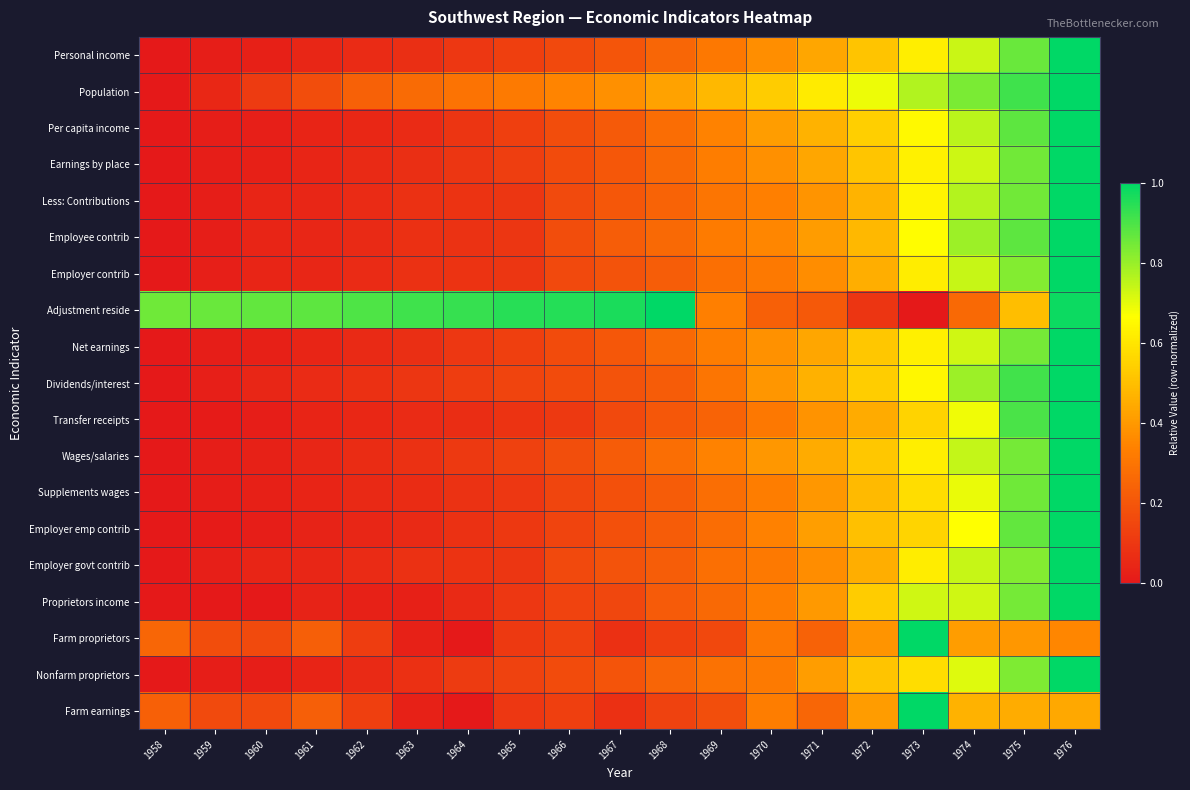

Reading right to left, extract all data points from this chart.

Personal income: 1976=1.0	1975=0.9	1974=0.7	1973=0.6	1972=0.5	1971=0.4	1970=0.4	1969=0.3	1968=0.3	1967=0.2	1966=0.2	1965=0.1	1964=0.1	1963=0.1	1962=0.1	1961=0.0	1960=0.0	1959=0.0	1958=0.0
Population: 1976=1.0	1975=0.9	1974=0.8	1973=0.8	1972=0.7	1971=0.6	1970=0.5	1969=0.5	1968=0.4	1967=0.4	1966=0.3	1965=0.3	1964=0.3	1963=0.3	1962=0.2	1961=0.2	1960=0.1	1959=0.0	1958=0.0
Per capita income: 1976=1.0	1975=0.9	1974=0.8	1973=0.6	1972=0.5	1971=0.5	1970=0.4	1969=0.3	1968=0.3	1967=0.2	1966=0.2	1965=0.1	1964=0.1	1963=0.1	1962=0.0	1961=0.0	1960=0.0	1959=0.0	1958=0.0
Earnings by place: 1976=1.0	1975=0.8	1974=0.7	1973=0.6	1972=0.5	1971=0.4	1970=0.4	1969=0.3	1968=0.3	1967=0.2	1966=0.2	1965=0.1	1964=0.1	1963=0.1	1962=0.1	1961=0.0	1960=0.0	1959=0.0	1958=0.0
Less: Contributions: 1976=1.0	1975=0.9	1974=0.8	1973=0.6	1972=0.5	1971=0.4	1970=0.3	1969=0.3	1968=0.2	1967=0.2	1966=0.2	1965=0.1	1964=0.1	1963=0.1	1962=0.1	1961=0.0	1960=0.0	1959=0.0	1958=0.0
Employee contrib: 1976=1.0	1975=0.9	1974=0.8	1973=0.7	1972=0.5	1971=0.4	1970=0.4	1969=0.3	1968=0.3	1967=0.2	1966=0.2	1965=0.1	1964=0.1	1963=0.1	1962=0.1	1961=0.0	1960=0.0	1959=0.0	1958=0.0
Employer contrib: 1976=1.0	1975=0.8	1974=0.7	1973=0.6	1972=0.5	1971=0.4	1970=0.3	1969=0.3	1968=0.2	1967=0.2	1966=0.2	1965=0.1	1964=0.1	1963=0.1	1962=0.1	1961=0.0	1960=0.0	1959=0.0	1958=0.0
Adjustment reside: 1976=1.0	1975=0.5	1974=0.3	1973=0.0	1972=0.1	1971=0.2	1970=0.2	1969=0.3	1968=1.0	1967=1.0	1966=1.0	1965=0.9	1964=0.9	1963=0.9	1962=0.9	1961=0.9	1960=0.9	1959=0.9	1958=0.9
Net earnings: 1976=1.0	1975=0.8	1974=0.7	1973=0.6	1972=0.5	1971=0.4	1970=0.4	1969=0.3	1968=0.3	1967=0.2	1966=0.2	1965=0.1	1964=0.1	1963=0.1	1962=0.1	1961=0.0	1960=0.0	1959=0.0	1958=0.0
Dividends/interest: 1976=1.0	1975=0.9	1974=0.8	1973=0.6	1972=0.5	1971=0.5	1970=0.4	1969=0.3	1968=0.2	1967=0.2	1966=0.2	1965=0.1	1964=0.1	1963=0.1	1962=0.1	1961=0.1	1960=0.0	1959=0.0	1958=0.0
Transfer receipts: 1976=1.0	1975=0.9	1974=0.7	1973=0.6	1972=0.4	1971=0.4	1970=0.3	1969=0.2	1968=0.2	1967=0.2	1966=0.1	1965=0.1	1964=0.1	1963=0.1	1962=0.0	1961=0.0	1960=0.0	1959=0.0	1958=0.0
Wages/salaries: 1976=1.0	1975=0.8	1974=0.7	1973=0.6	1972=0.5	1971=0.4	1970=0.4	1969=0.3	1968=0.3	1967=0.2	1966=0.2	1965=0.1	1964=0.1	1963=0.1	1962=0.1	1961=0.0	1960=0.0	1959=0.0	1958=0.0
Supplements wages: 1976=1.0	1975=0.9	1974=0.7	1973=0.6	1972=0.5	1971=0.4	1970=0.3	1969=0.3	1968=0.2	1967=0.2	1966=0.1	1965=0.1	1964=0.1	1963=0.1	1962=0.1	1961=0.0	1960=0.0	1959=0.0	1958=0.0
Employer emp contrib: 1976=1.0	1975=0.9	1974=0.7	1973=0.6	1972=0.5	1971=0.4	1970=0.3	1969=0.3	1968=0.2	1967=0.2	1966=0.1	1965=0.1	1964=0.1	1963=0.1	1962=0.0	1961=0.0	1960=0.0	1959=0.0	1958=0.0
Employer govt contrib: 1976=1.0	1975=0.8	1974=0.7	1973=0.6	1972=0.5	1971=0.4	1970=0.3	1969=0.3	1968=0.2	1967=0.2	1966=0.2	1965=0.1	1964=0.1	1963=0.1	1962=0.1	1961=0.0	1960=0.0	1959=0.0	1958=0.0
Proprietors income: 1976=1.0	1975=0.8	1974=0.7	1973=0.7	1972=0.5	1971=0.4	1970=0.3	1969=0.3	1968=0.2	1967=0.2	1966=0.1	1965=0.1	1964=0.1	1963=0.0	1962=0.0	1961=0.0	1960=0.0	1959=0.0	1958=0.0
Farm proprietors: 1976=0.4	1975=0.4	1974=0.4	1973=1.0	1972=0.4	1971=0.2	1970=0.3	1969=0.2	1968=0.1	1967=0.1	1966=0.1	1965=0.1	1964=0.0	1963=0.0	1962=0.1	1961=0.2	1960=0.2	1959=0.2	1958=0.3
Nonfarm proprietors: 1976=1.0	1975=0.8	1974=0.7	1973=0.6	1972=0.5	1971=0.4	1970=0.3	1969=0.3	1968=0.2	1967=0.2	1966=0.2	1965=0.1	1964=0.1	1963=0.1	1962=0.1	1961=0.0	1960=0.0	1959=0.0	1958=0.0
Farm earnings: 1976=0.4	1975=0.5	1974=0.5	1973=1.0	1972=0.4	1971=0.3	1970=0.3	1969=0.2	1968=0.1	1967=0.1	1966=0.1	1965=0.1	1964=0.0	1963=0.0	1962=0.1	1961=0.2	1960=0.2	1959=0.2	1958=0.2